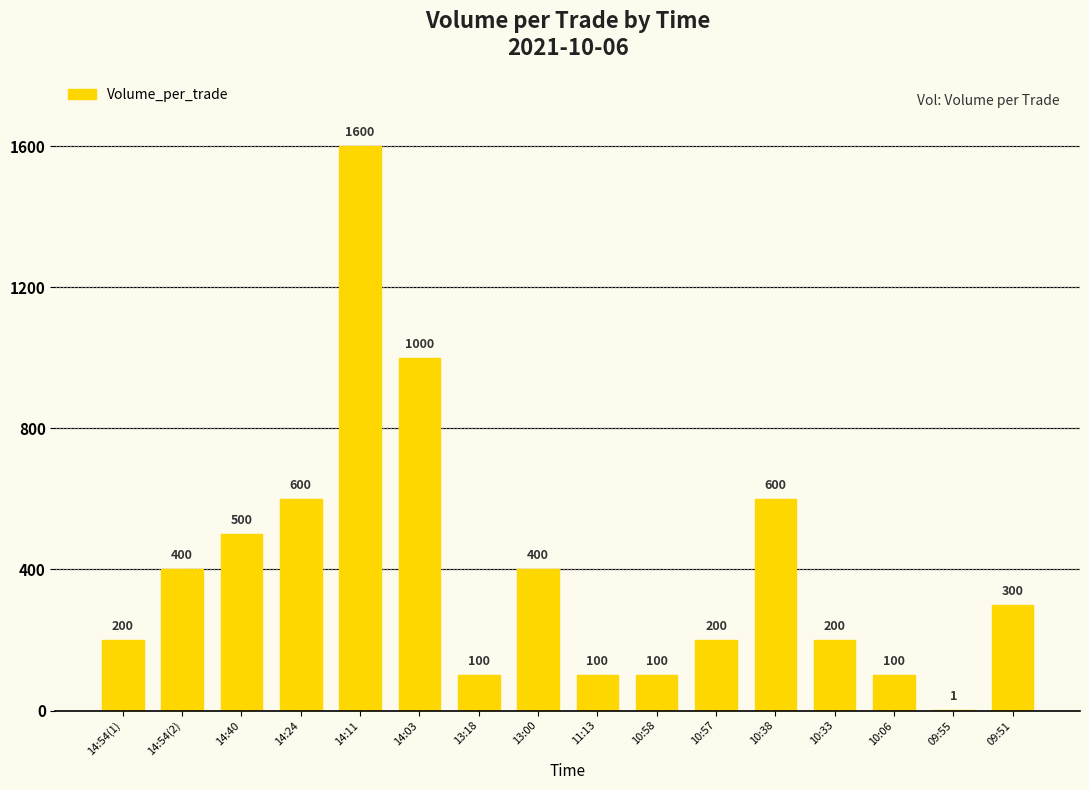

What is the approximate value at 10:33?

200